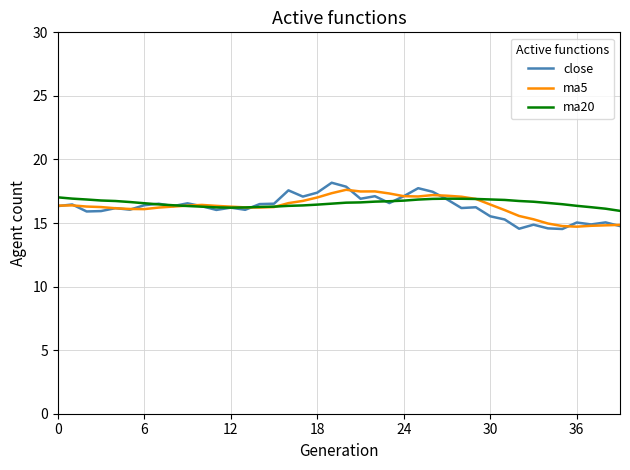

Which series has the largest range (max minus min)?

close